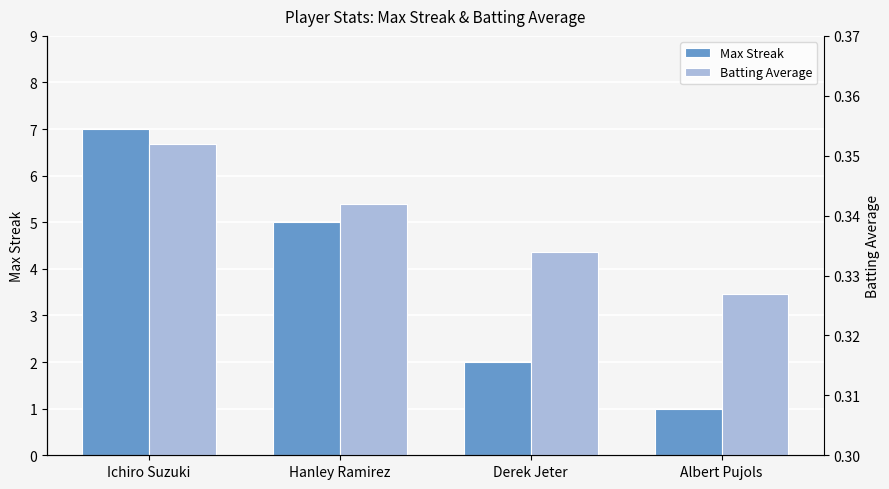

The value of Batting Average at Derek Jeter is 0.2. True or false?

False